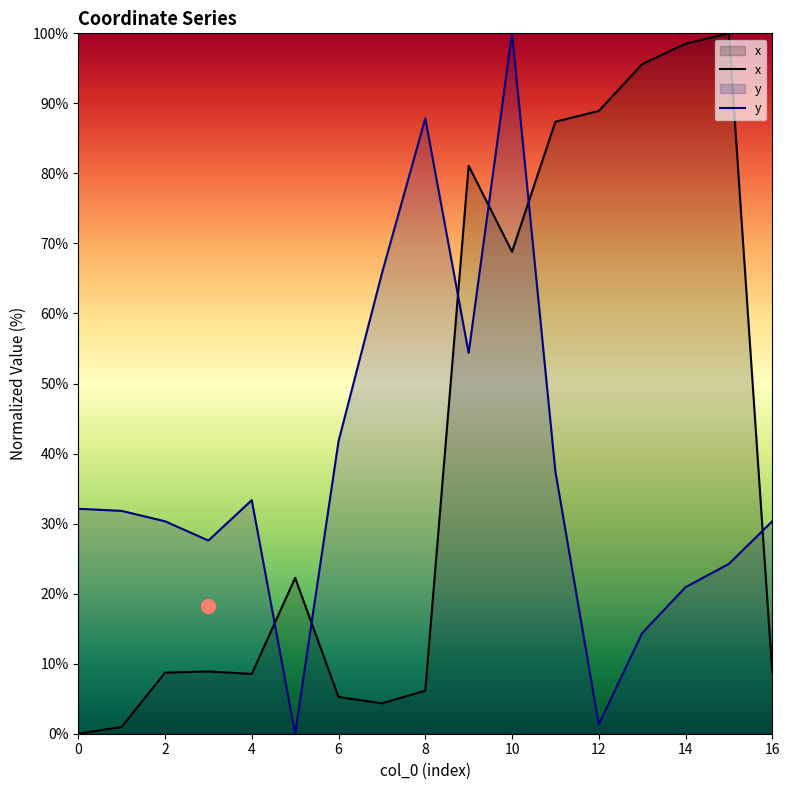

Is the value of y at 13 greater than the value of x at 12?

No